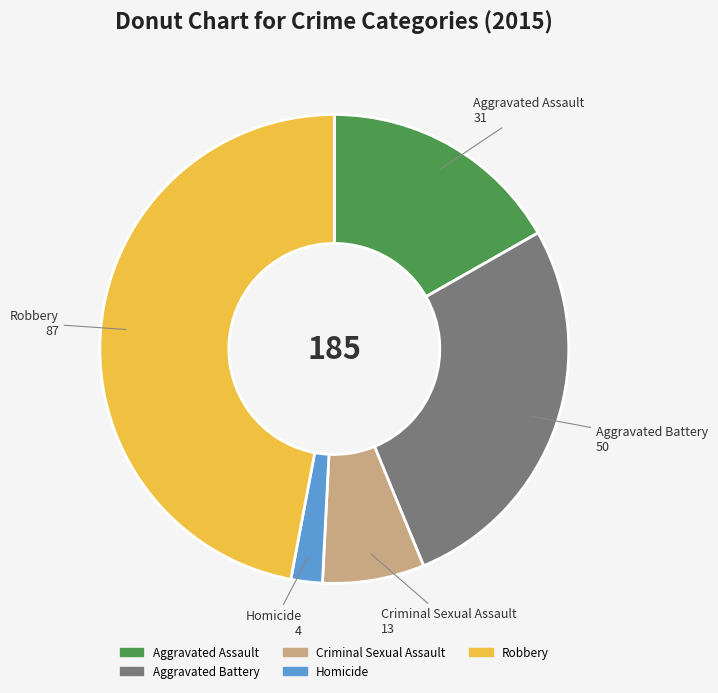

Approximately how many times larger is the value at Aggravated Battery compared to Criminal Sexual Assault?

3.8